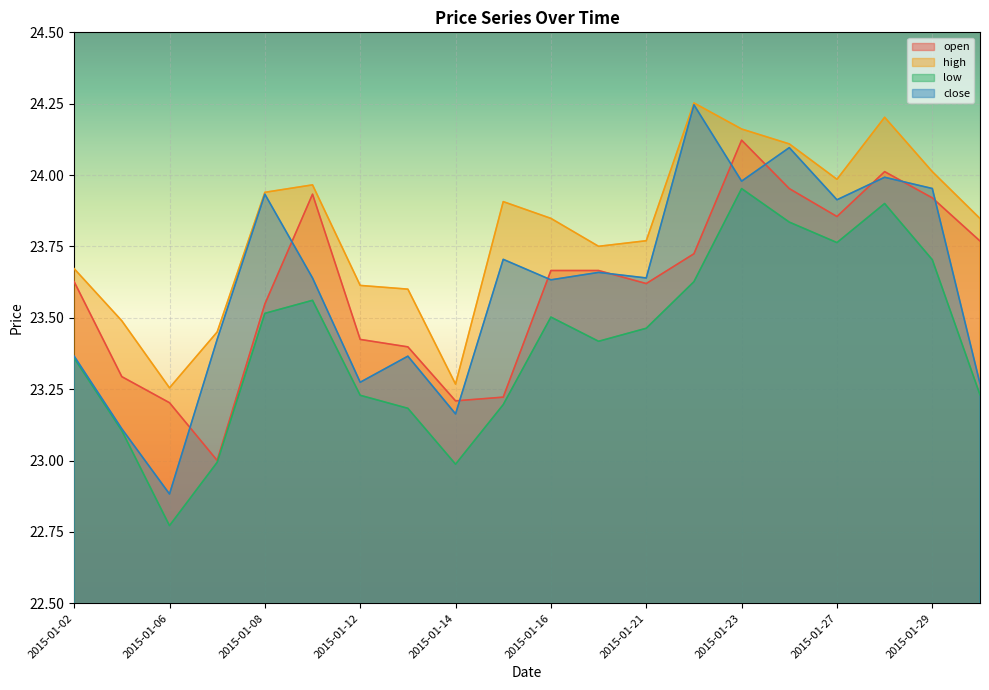

True or false: close has more than 0 points higher than both neighbors.

True